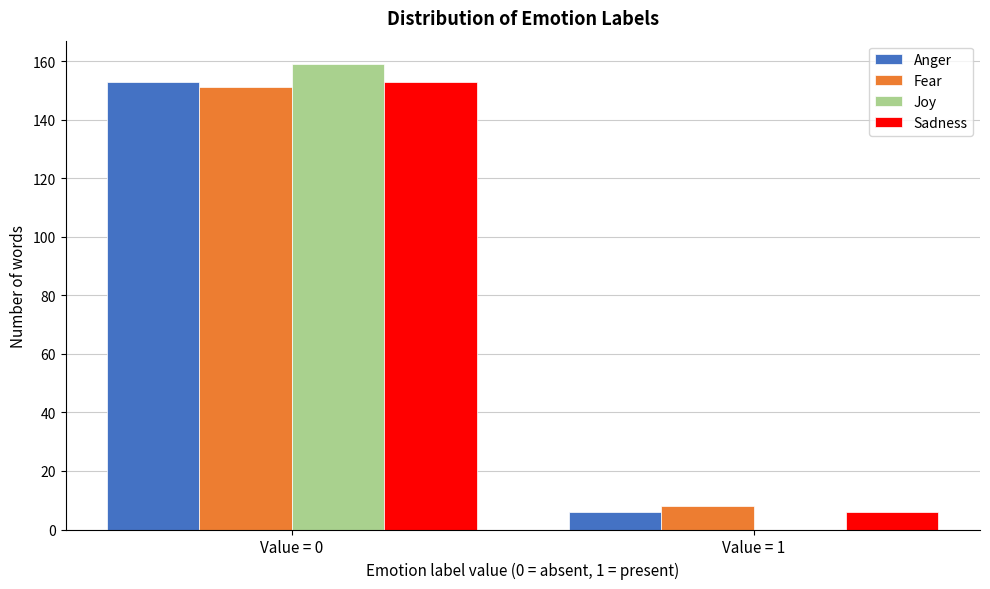

Reading right to left, transcribe all the data shown in this chart.

Anger: Value = 1=6	Value = 0=153
Fear: Value = 1=8	Value = 0=151
Joy: Value = 1=0	Value = 0=159
Sadness: Value = 1=6	Value = 0=153